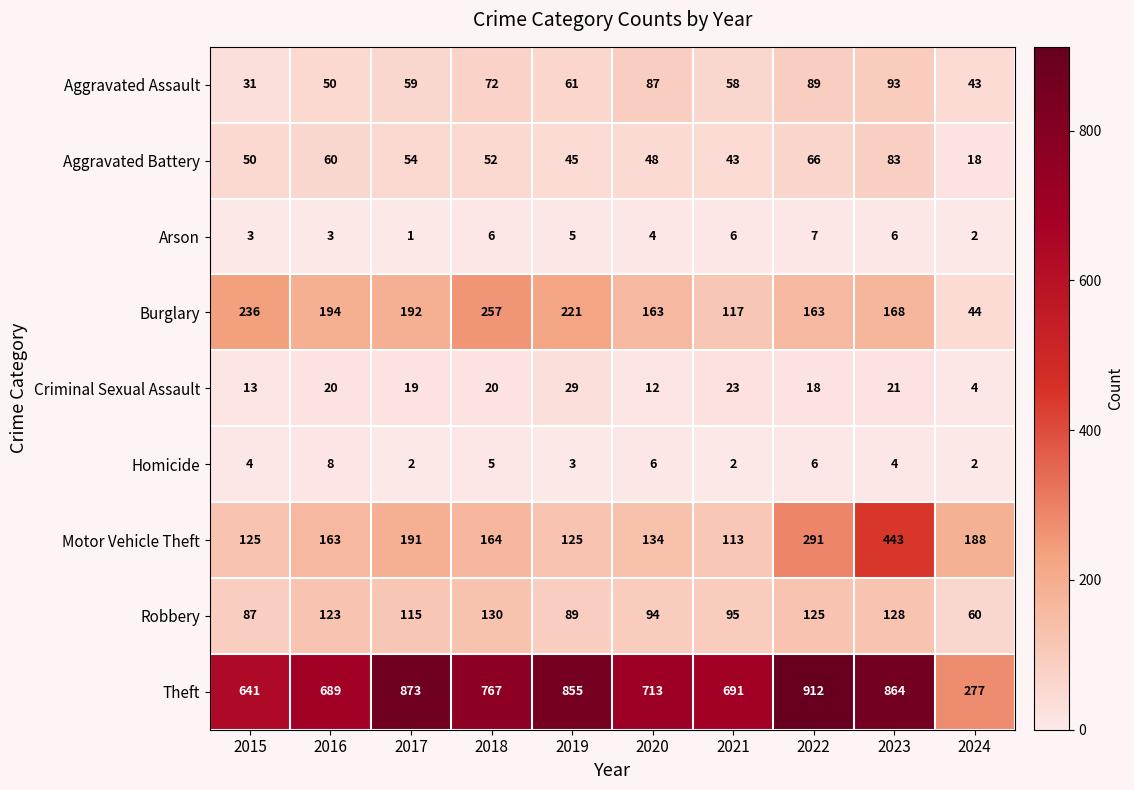

What is the sum of the Motor Vehicle Theft values at 2021 and 2020?

247